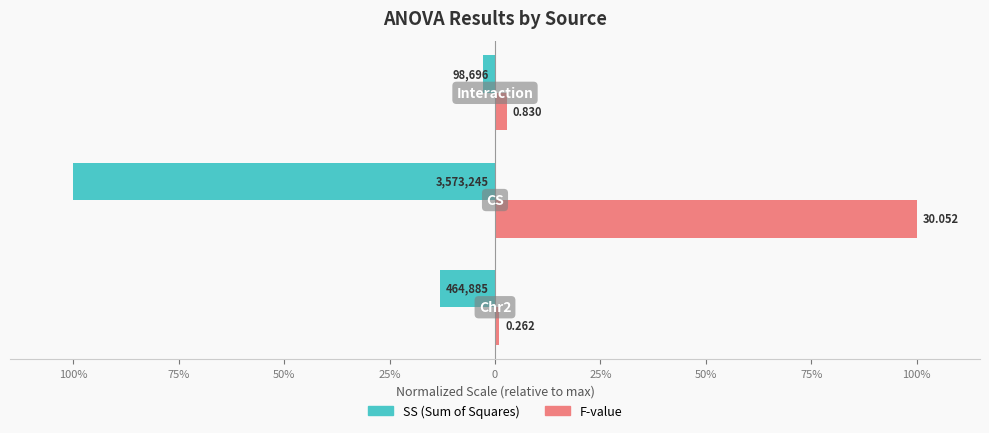

How many series are shown in this chart?

2